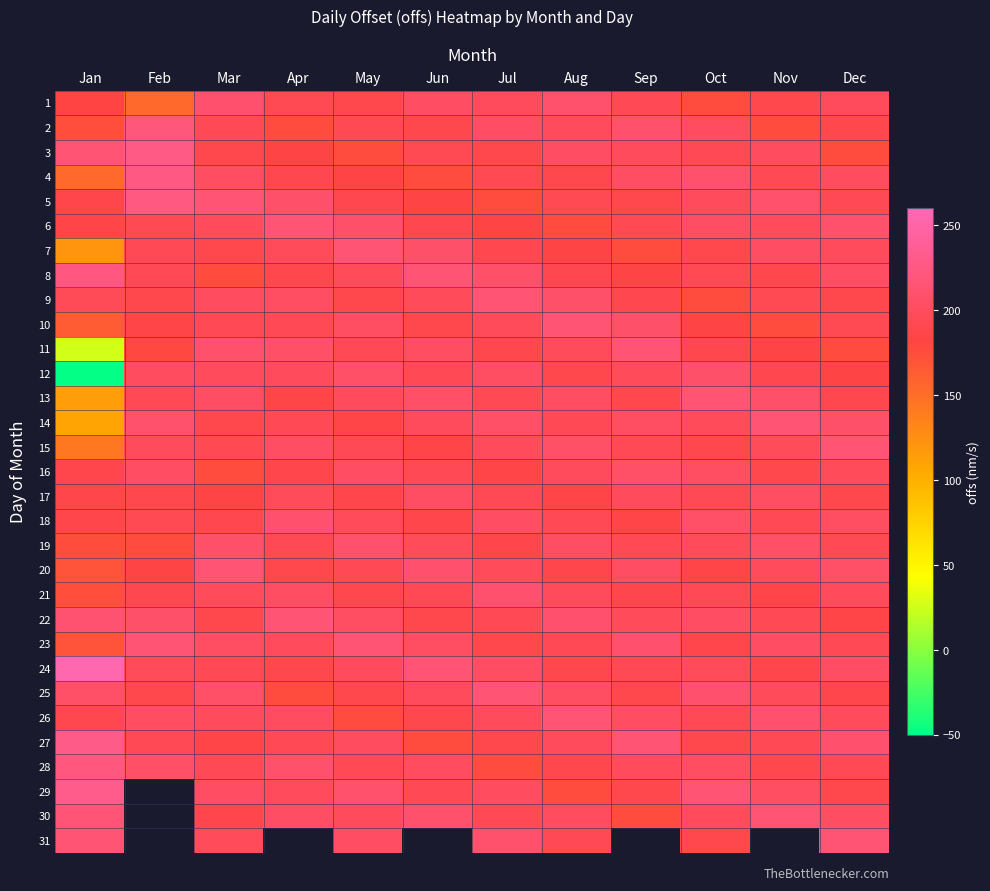

How many data points in 12 are less than 198?

6